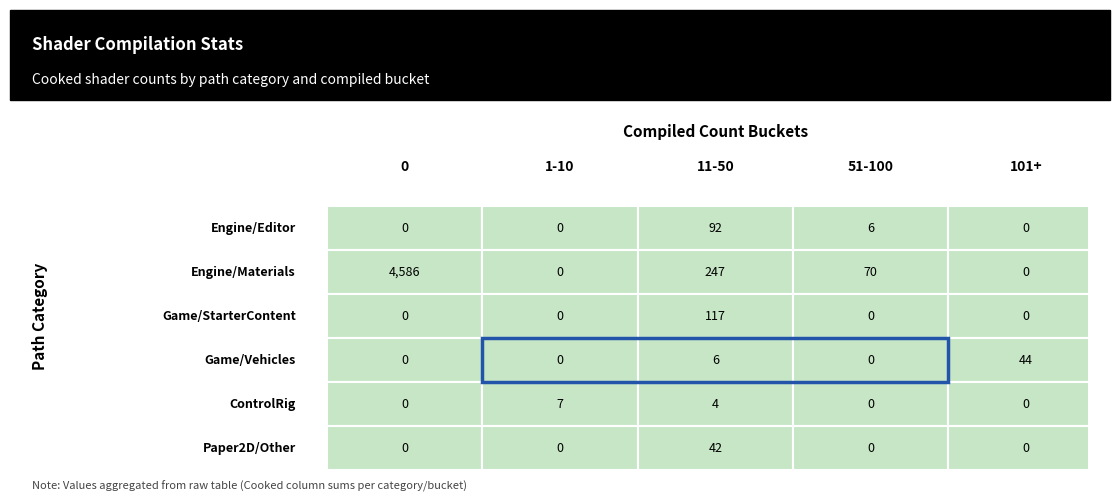

The ControlRig series shows 2 at 4. True or false?

False